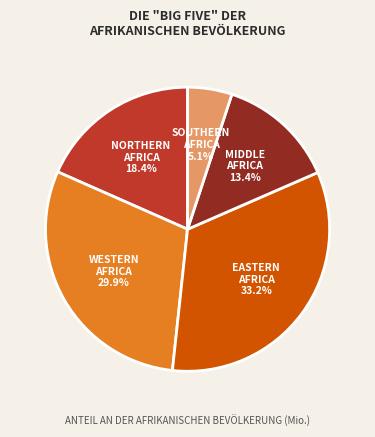

How many segments does this pie chart have?

5